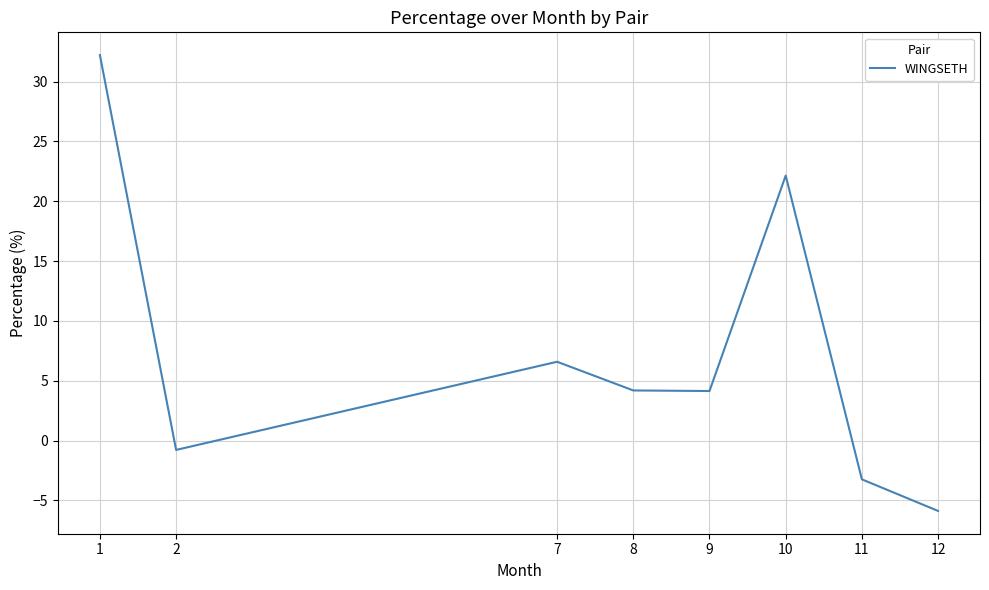

The chart shows a value of 43.1 at 1. True or false?

False